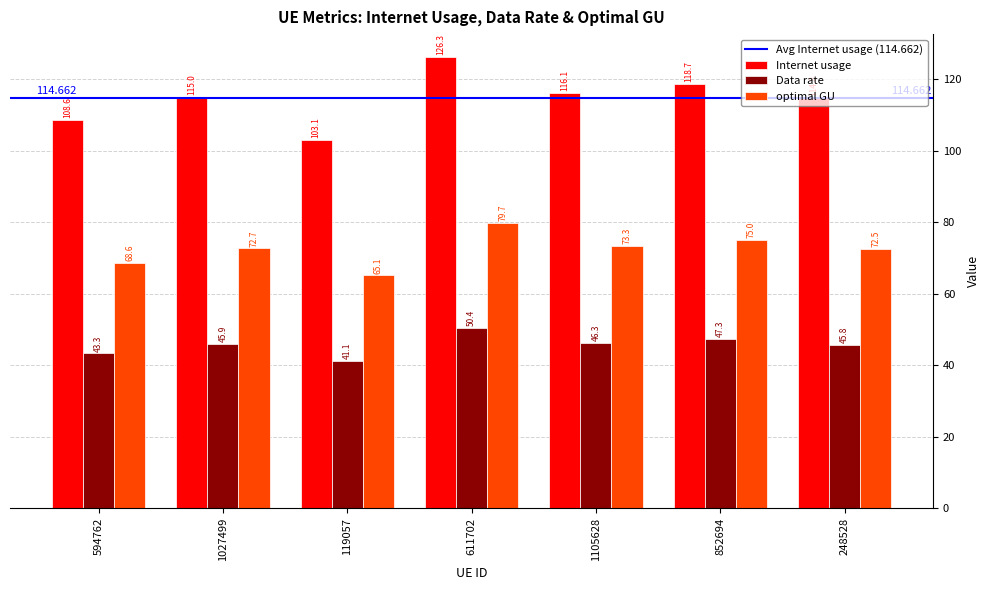

Which series has the largest total across all categories?

Internet usage